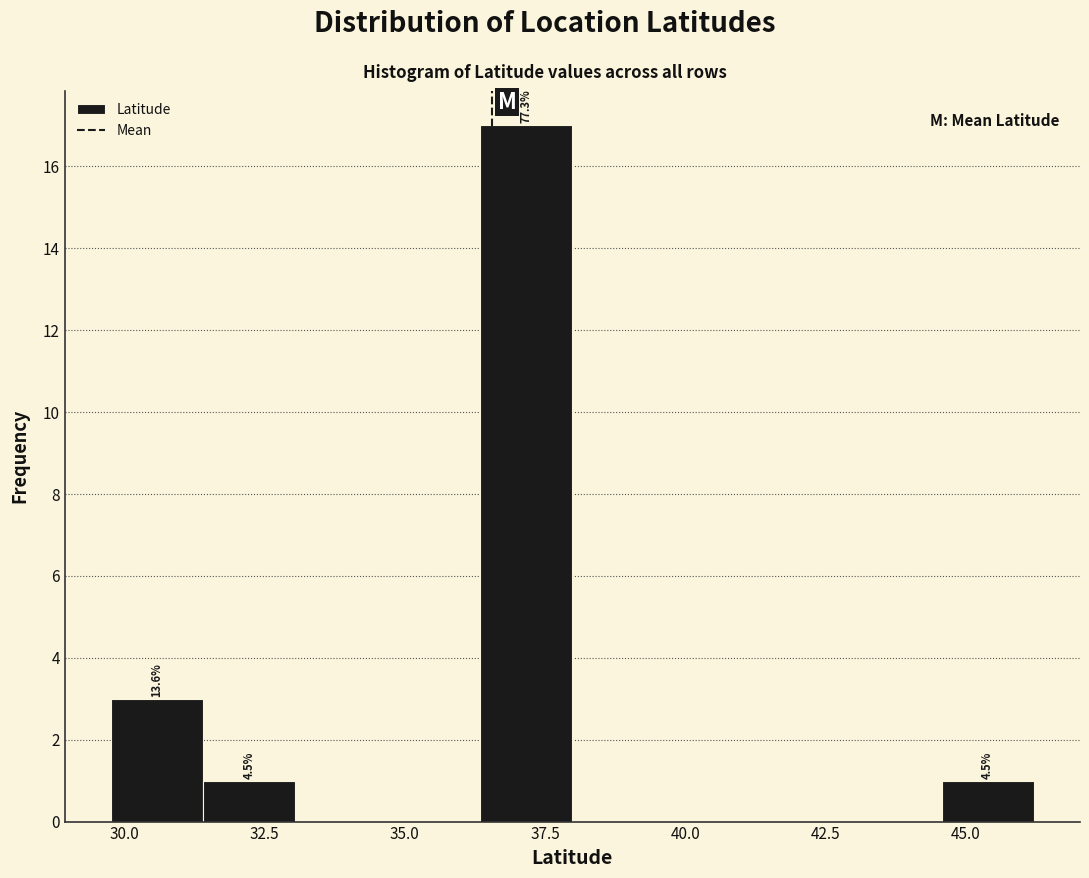

Read against the x-axis, roughly where is the centre of the tallest bar?

37.0